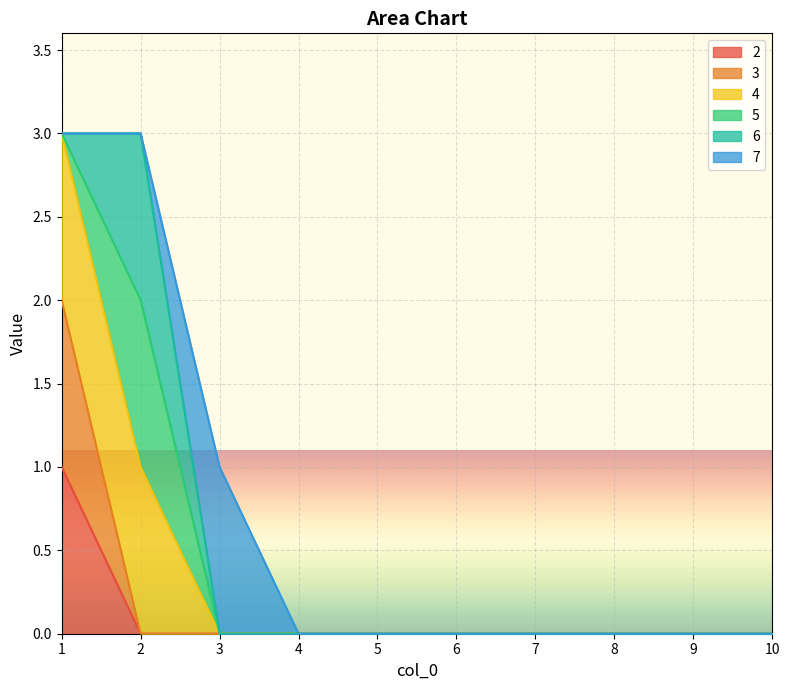

True or false: 4 has a value of 1 at 4.

False